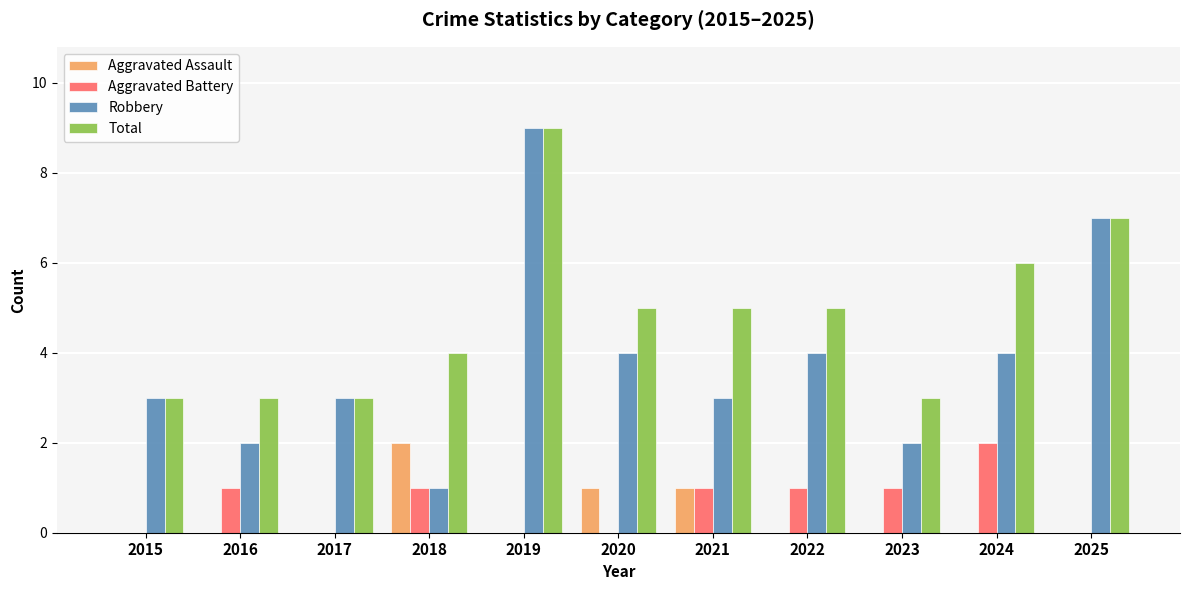

What is the total value across all series at 2021?

10